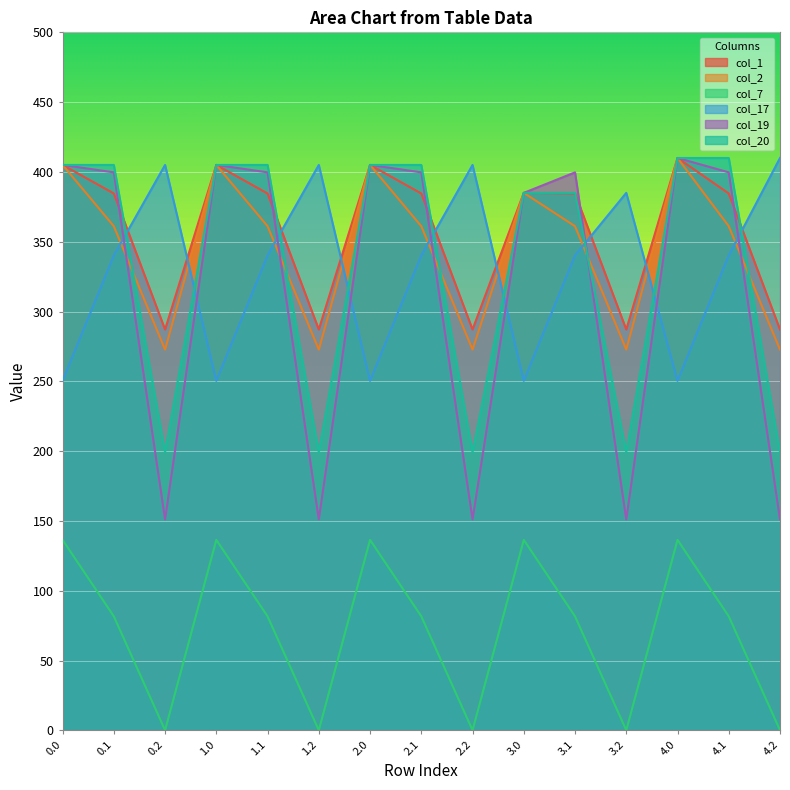

How many values in the col_17 series are below 340?

5